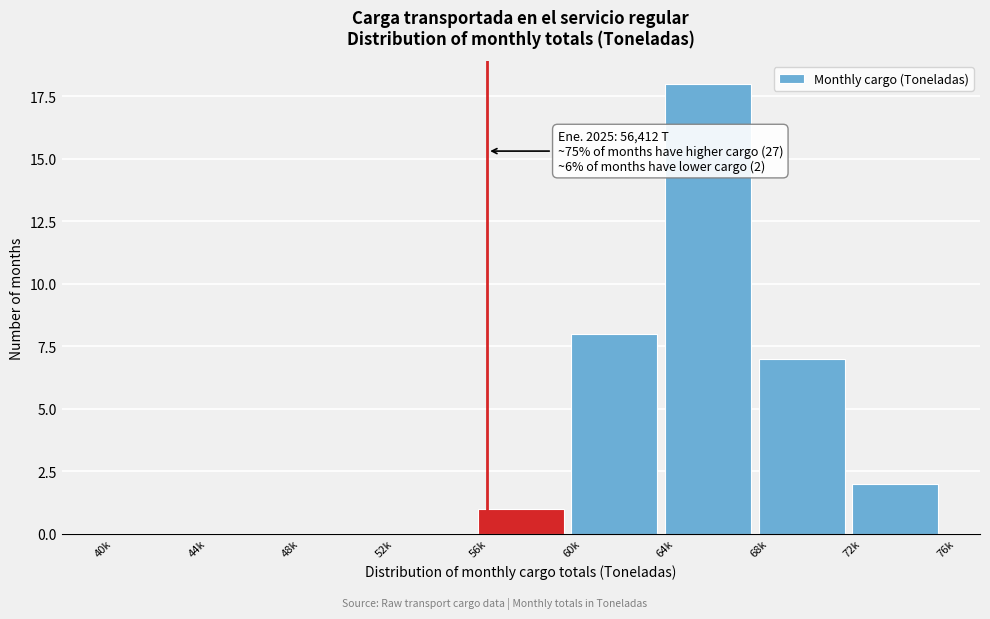

Reading left to right, transcribe all the data shown in this chart.

40k=0	44k=0	48k=0	52k=0	56k=1	60k=8	64k=18	68k=7	72k=2